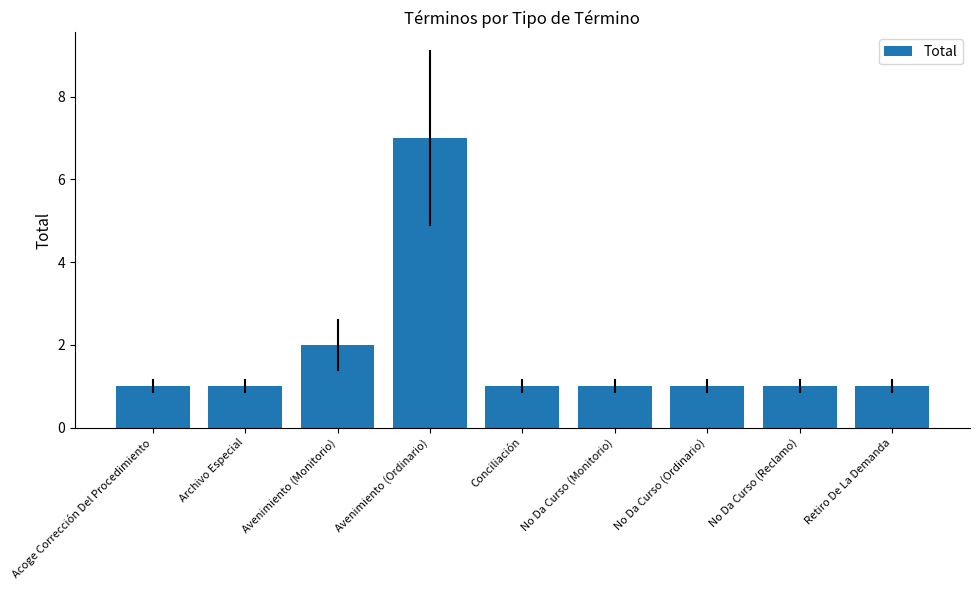

True or false: the data shows 7 at Avenimiento (Ordinario).

True